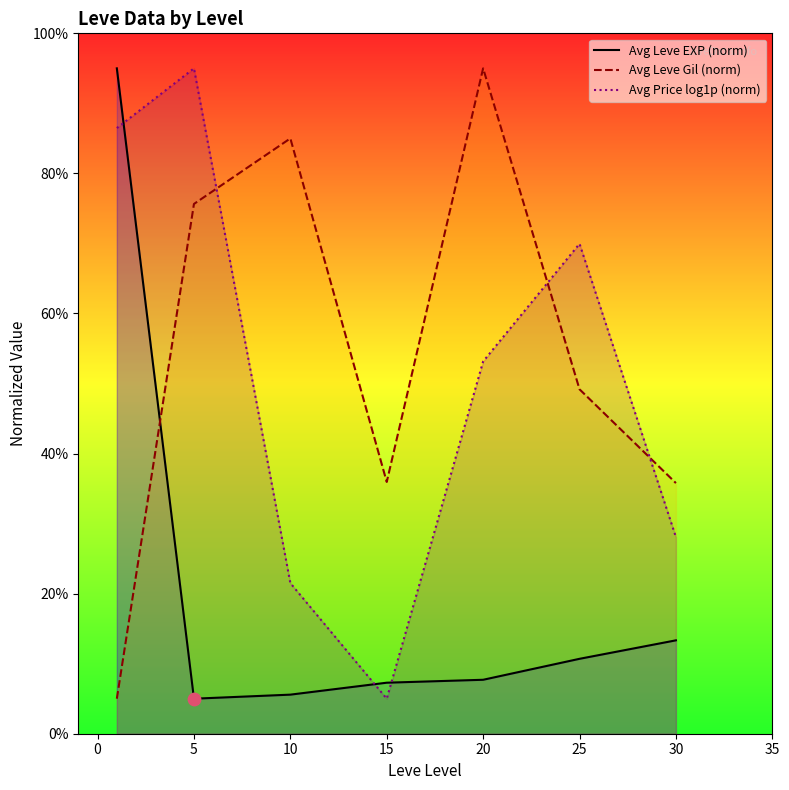

What are all the series names shown in the legend?

Avg Leve EXP (norm), Avg Leve Gil (norm), Avg Price log1p (norm)